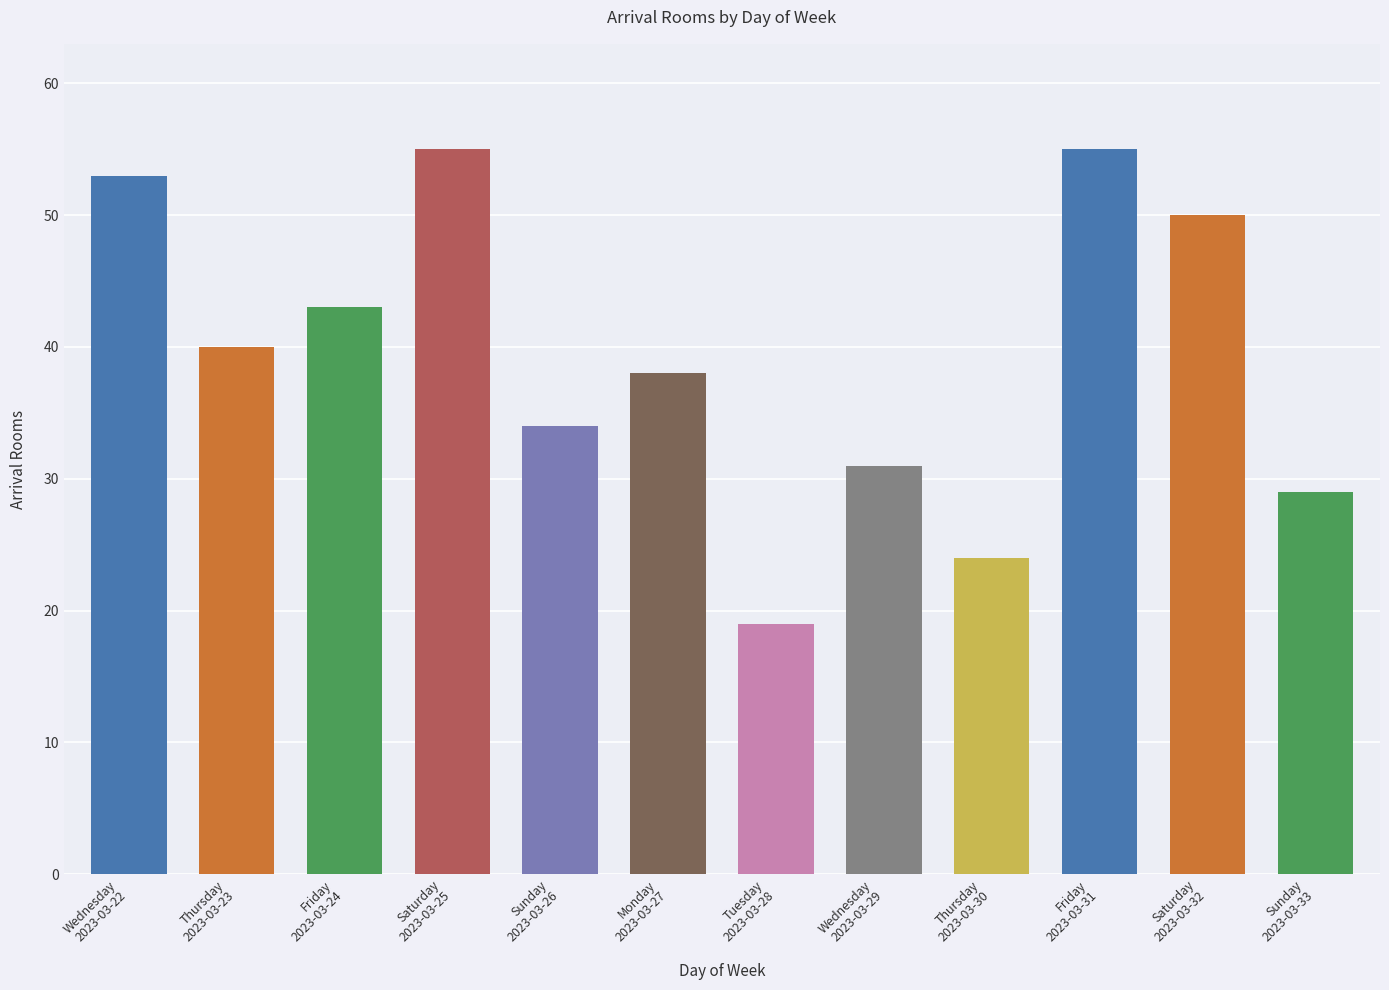

What is the label of the 8th bar from the left?

Wednesday
2023-03-29